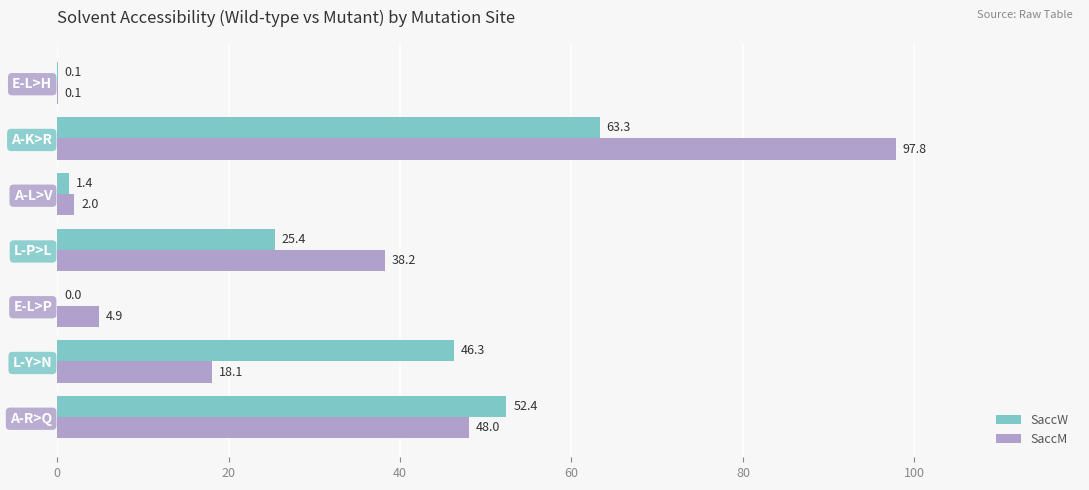

True or false: SaccM has a value of 18.1 at L-Y>N.

True